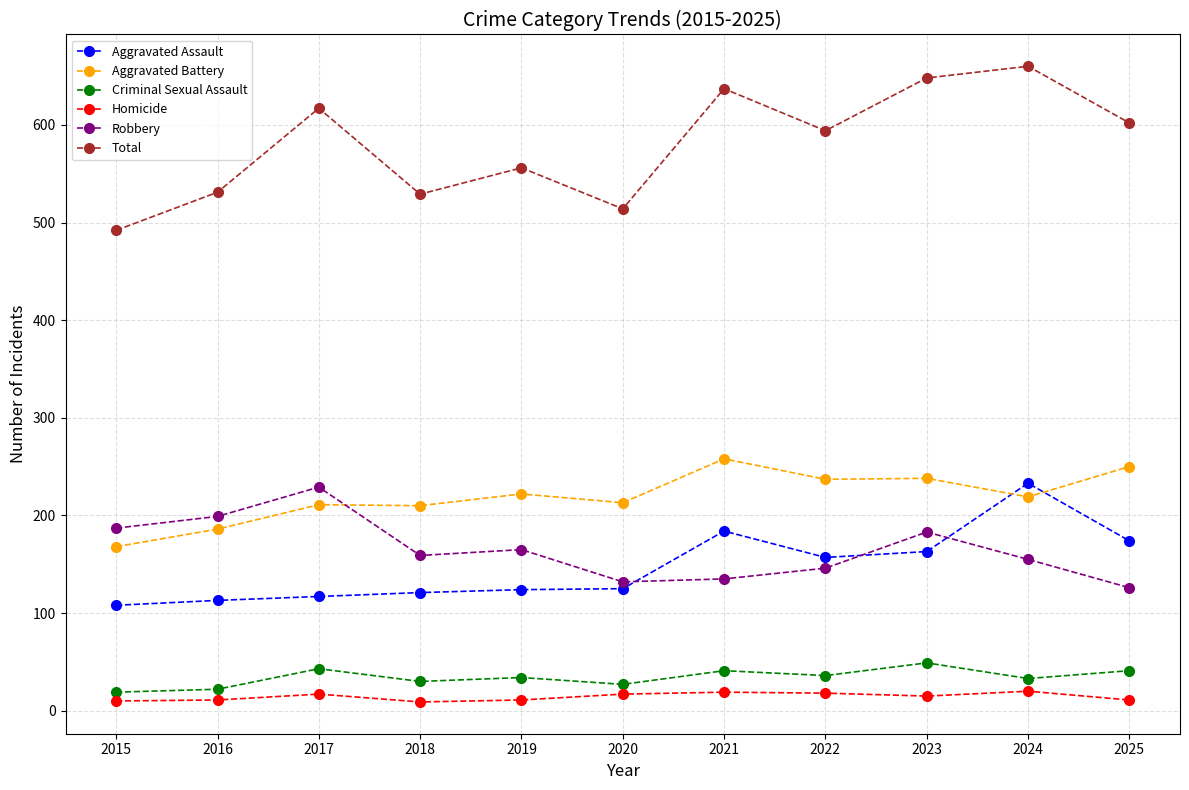

Which series has the largest range (max minus min)?

Total